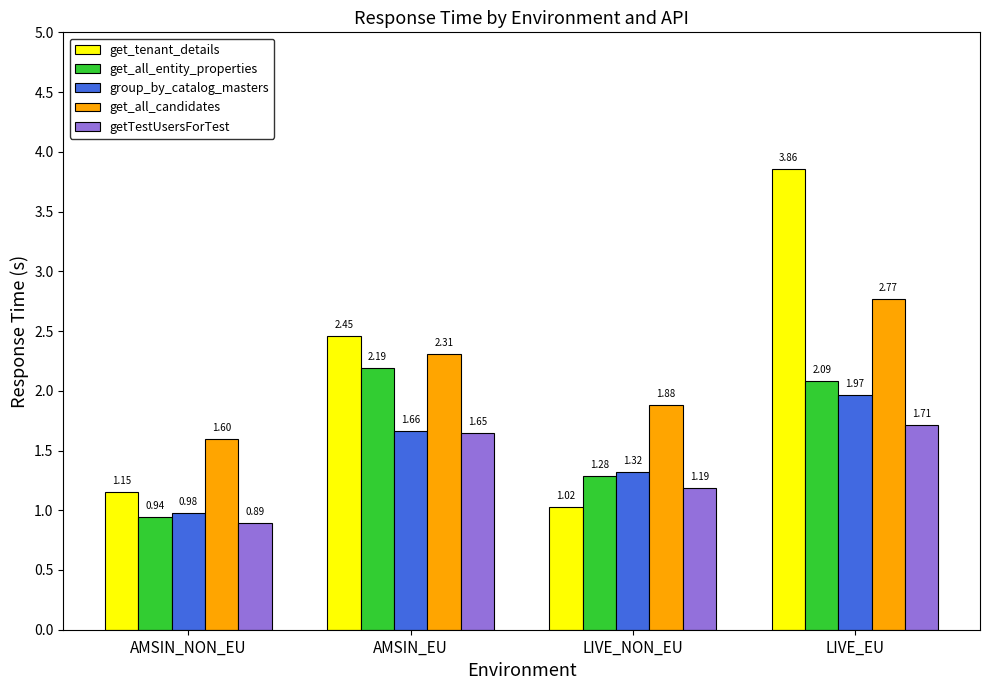

Which series has the largest range (max minus min)?

get_tenant_details